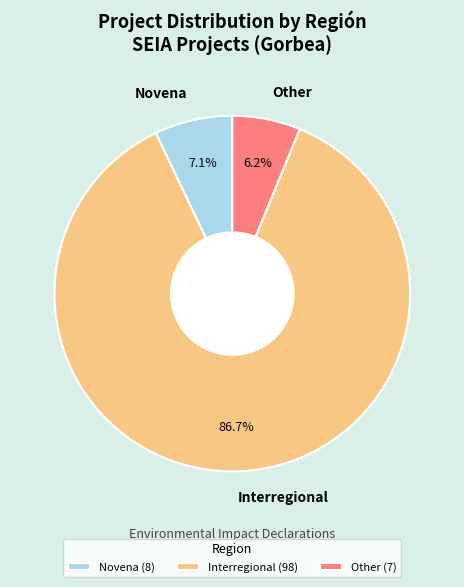

What is the ratio of the value at Interregional to the value at Other?

14.0